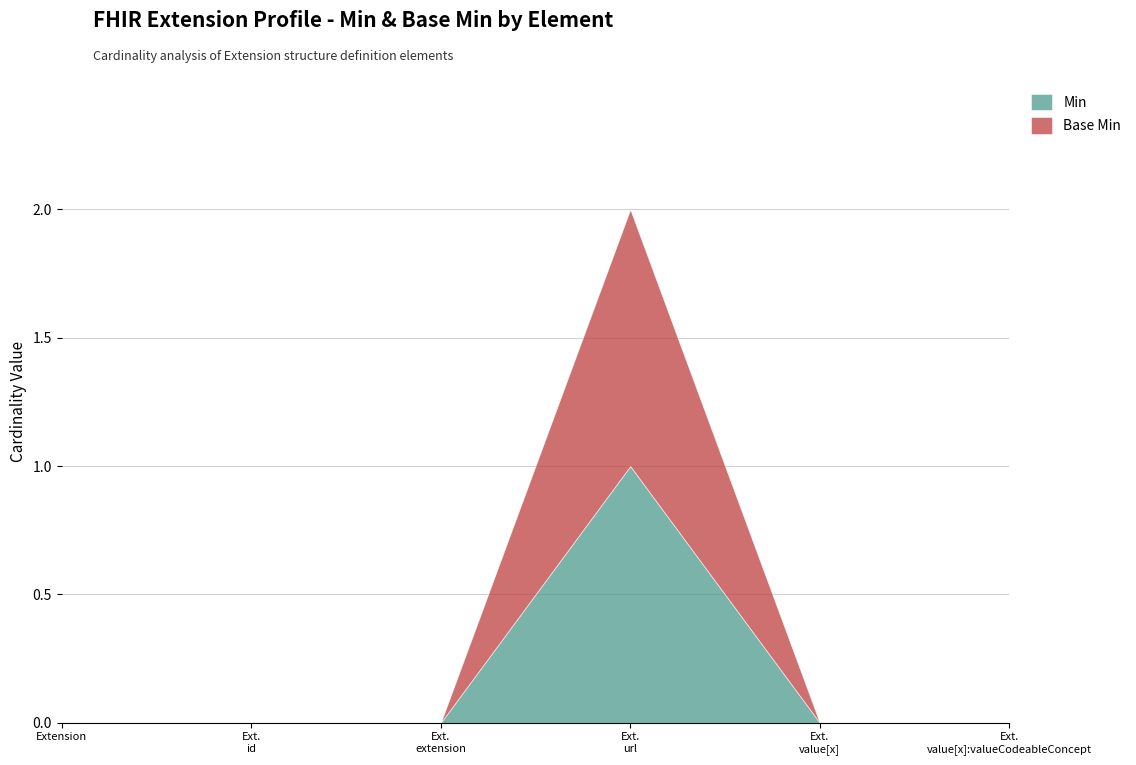

How many positive values does the Min series have?

1